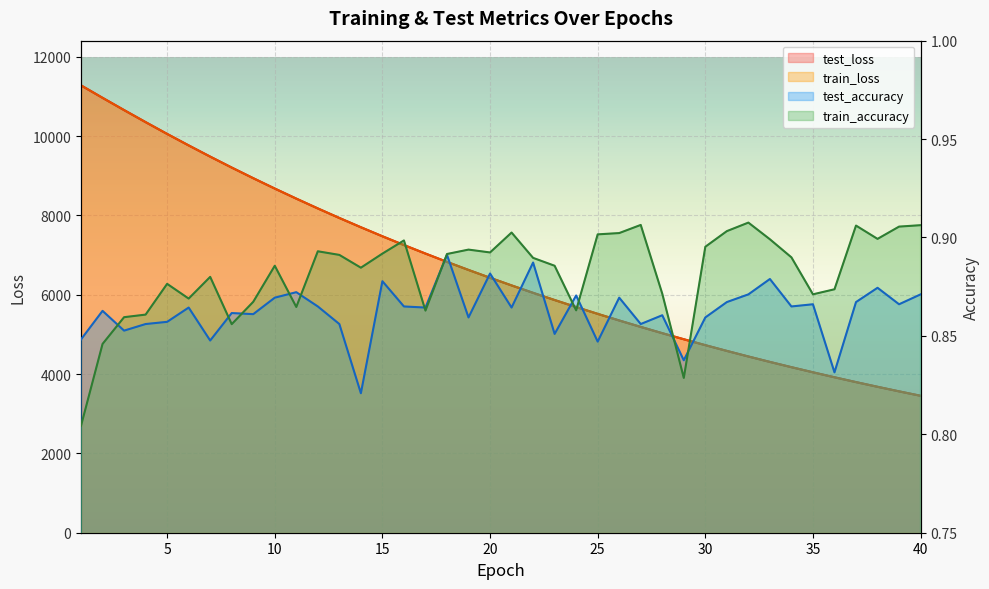

The value of test_loss at 11 is 2832.7. True or false?

False